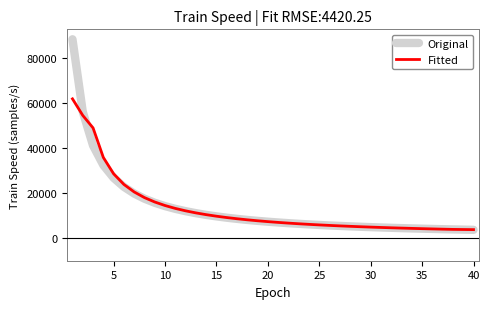

What is the maximum value shown in the chart?

88367.3